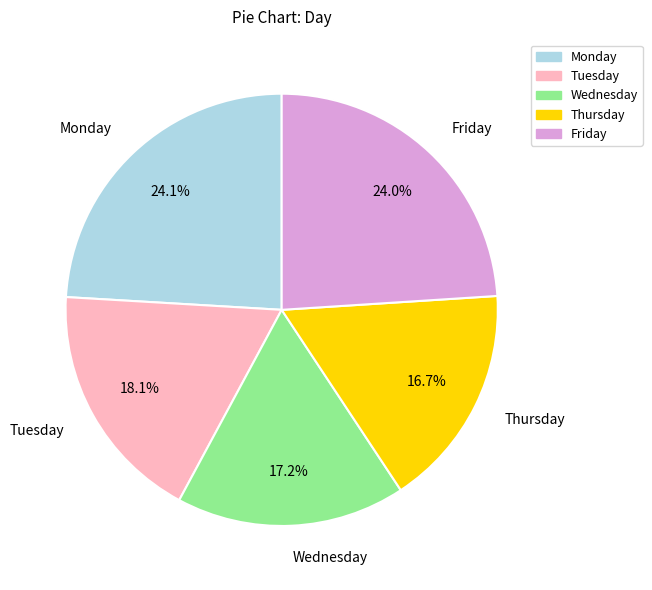

How many segments does this pie chart have?

5